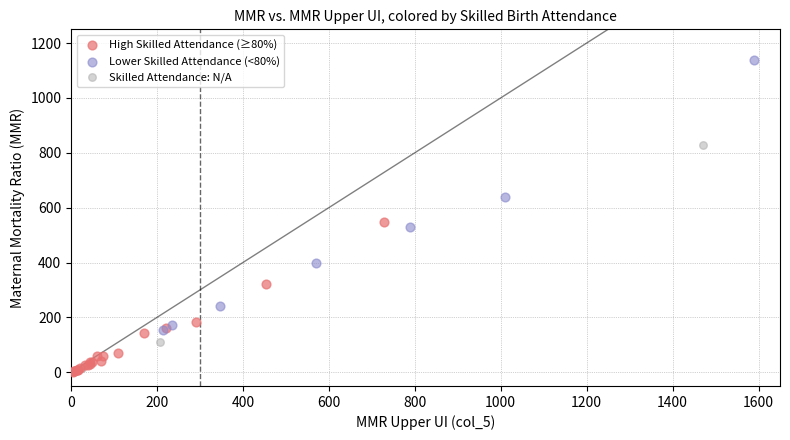

Which series contains the lowest Y value?

High Skilled Attendance (≥80%)